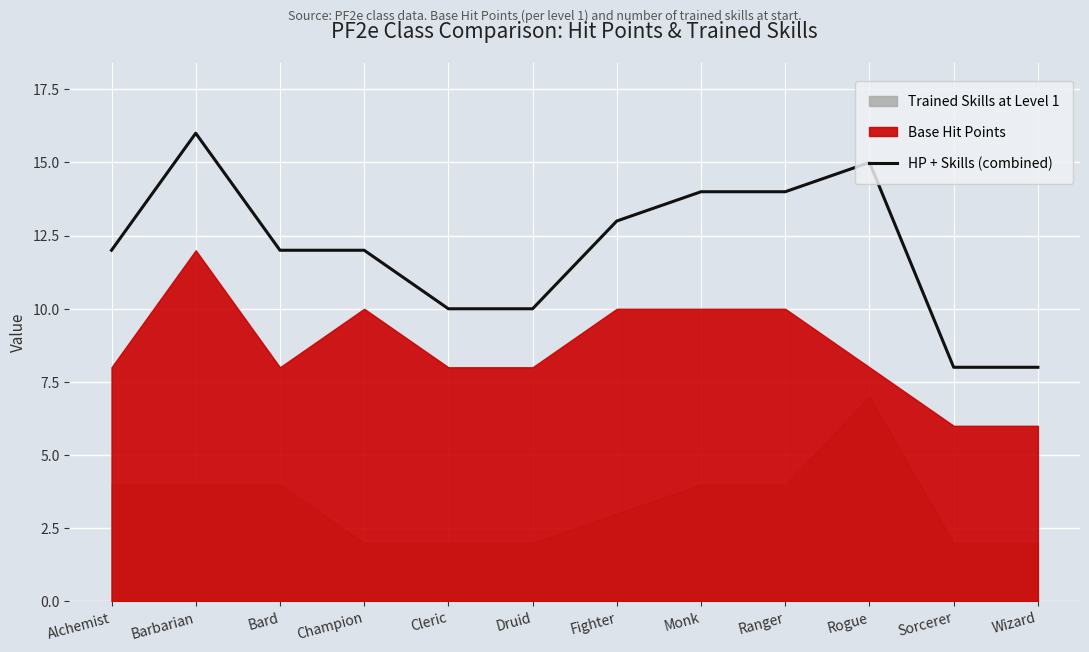

The value of HP + Skills (combined) at Monk is 14. True or false?

True